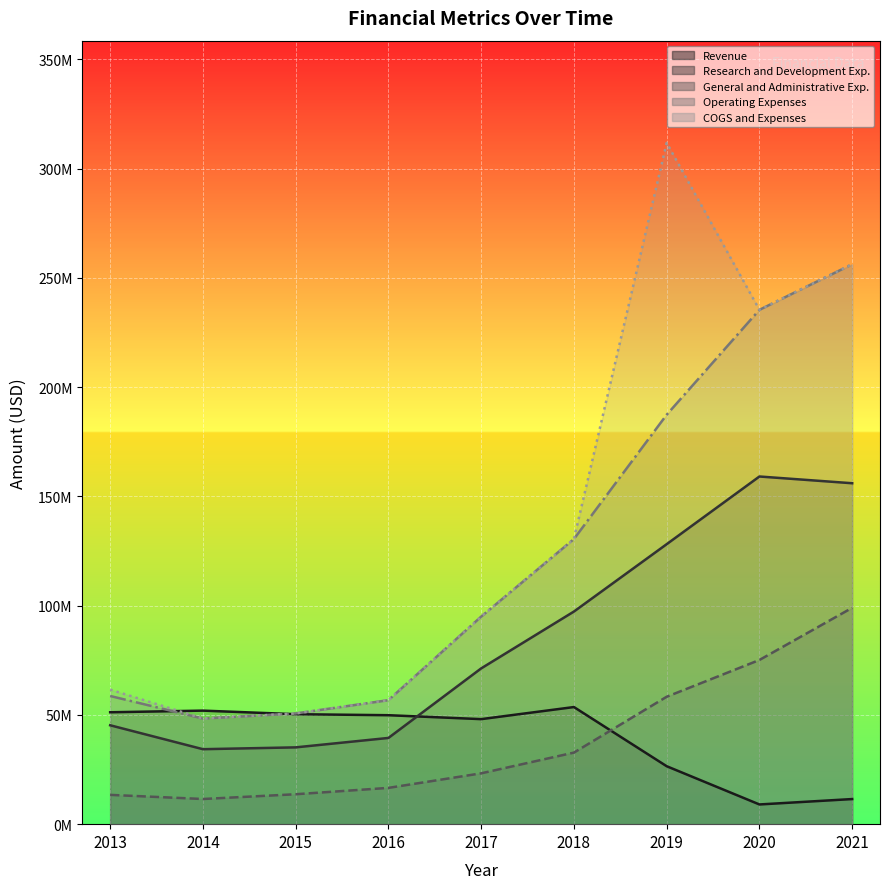

What is the highest value of the Operating Expenses series?

256198000